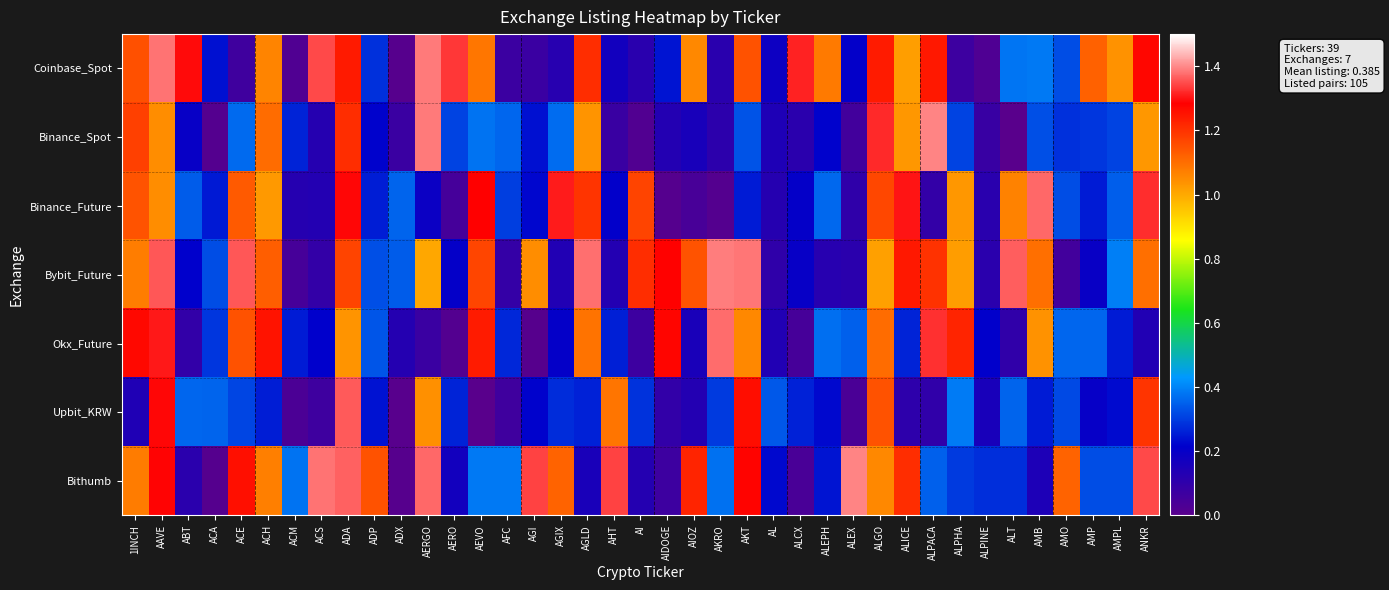

Reading right to left, transcribe all the data shown in this chart.

Coinbase_Spot: ANKR=1.3	AMPL=1.0	AMP=1.1	AMO=0.3	AMB=0.4	ALT=0.4	ALPINE=0.0	ALPHA=0.1	ALPACA=1.2	ALICE=1.0	ALGO=1.2	ALEX=0.2	ALEPH=1.1	ALCX=1.3	AL=0.2	AKT=1.1	AKRO=0.1	AIOZ=1.1	AIDOGE=0.2	AI=0.1	AHT=0.2	AGLD=1.2	AGIX=0.1	AGI=0.1	AFC=0.1	AEVO=1.1	AERO=1.3	AERGO=1.4	ADX=0.0	ADP=0.3	ADA=1.2	ACS=1.3	ACM=0.0	ACH=1.1	ACE=0.1	ACA=0.2	ABT=1.3	AAVE=1.4	1INCH=1.1
Binance_Spot: ANKR=1.0	AMPL=0.3	AMP=0.3	AMO=0.3	AMB=0.3	ALT=0.0	ALPINE=0.1	ALPHA=0.3	ALPACA=1.4	ALICE=1.0	ALGO=1.3	ALEX=0.1	ALEPH=0.2	ALCX=0.1	AL=0.1	AKT=0.3	AKRO=0.1	AIOZ=0.2	AIDOGE=0.1	AI=0.0	AHT=0.1	AGLD=1.0	AGIX=0.4	AGI=0.2	AFC=0.4	AEVO=0.4	AERO=0.3	AERGO=1.4	ADX=0.1	ADP=0.2	ADA=1.2	ACS=0.1	ACM=0.3	ACH=1.1	ACE=0.4	ACA=0.0	ABT=0.2	AAVE=1.0	1INCH=1.2
Binance_Future: ANKR=1.3	AMPL=0.3	AMP=0.3	AMO=0.3	AMB=1.4	ALT=1.1	ALPINE=0.1	ALPHA=1.0	ALPACA=0.1	ALICE=1.3	ALGO=1.2	ALEX=0.1	ALEPH=0.4	ALCX=0.2	AL=0.1	AKT=0.3	AKRO=0.0	AIOZ=0.0	AIDOGE=0.0	AI=1.2	AHT=0.2	AGLD=1.2	AGIX=1.3	AGI=0.2	AFC=0.3	AEVO=1.3	AERO=0.0	AERGO=0.2	ADX=0.4	ADP=0.3	ADA=1.3	ACS=0.1	ACM=0.1	ACH=1.0	ACE=1.1	ACA=0.2	ABT=0.3	AAVE=1.0	1INCH=1.1
Bybit_Future: ANKR=1.1	AMPL=0.4	AMP=0.2	AMO=0.1	AMB=1.1	ALT=1.4	ALPINE=0.1	ALPHA=1.0	ALPACA=1.2	ALICE=1.2	ALGO=1.0	ALEX=0.1	ALEPH=0.1	ALCX=0.2	AL=0.1	AKT=1.4	AKRO=1.4	AIOZ=1.1	AIDOGE=1.3	AI=1.2	AHT=0.1	AGLD=1.4	AGIX=0.1	AGI=1.0	AFC=0.1	AEVO=1.2	AERO=0.2	AERGO=1.0	ADX=0.3	ADP=0.3	ADA=1.2	ACS=0.1	ACM=0.0	ACH=1.1	ACE=1.4	ACA=0.3	ABT=0.2	AAVE=1.4	1INCH=1.1
Okx_Future: ANKR=0.1	AMPL=0.3	AMP=0.4	AMO=0.4	AMB=1.0	ALT=0.1	ALPINE=0.2	ALPHA=1.2	ALPACA=1.3	ALICE=0.3	ALGO=1.1	ALEX=0.4	ALEPH=0.4	ALCX=0.0	AL=0.1	AKT=1.1	AKRO=1.4	AIOZ=0.2	AIDOGE=1.3	AI=0.1	AHT=0.3	AGLD=1.1	AGIX=0.2	AGI=0.0	AFC=0.3	AEVO=1.2	AERO=0.0	AERGO=0.1	ADX=0.1	ADP=0.3	ADA=1.0	ACS=0.2	ACM=0.3	ACH=1.3	ACE=1.1	ACA=0.3	ABT=0.1	AAVE=1.3	1INCH=1.3
Upbit_KRW: ANKR=1.2	AMPL=0.2	AMP=0.2	AMO=0.3	AMB=0.3	ALT=0.4	ALPINE=0.2	ALPHA=0.4	ALPACA=0.1	ALICE=0.1	ALGO=1.1	ALEX=0.0	ALEPH=0.2	ALCX=0.3	AL=0.3	AKT=1.3	AKRO=0.3	AIOZ=0.1	AIDOGE=0.1	AI=0.3	AHT=1.1	AGLD=0.3	AGIX=0.3	AGI=0.2	AFC=0.1	AEVO=0.0	AERO=0.3	AERGO=1.0	ADX=0.0	ADP=0.2	ADA=1.4	ACS=0.1	ACM=0.0	ACH=0.3	ACE=0.3	ACA=0.4	ABT=0.4	AAVE=1.3	1INCH=0.1
Bithumb: ANKR=1.3	AMPL=0.3	AMP=0.3	AMO=1.1	AMB=0.1	ALT=0.3	ALPINE=0.3	ALPHA=0.3	ALPACA=0.4	ALICE=1.2	ALGO=1.1	ALEX=1.4	ALEPH=0.2	ALCX=0.0	AL=0.2	AKT=1.3	AKRO=0.4	AIOZ=1.2	AIDOGE=0.1	AI=0.1	AHT=1.3	AGLD=0.2	AGIX=1.1	AGI=1.3	AFC=0.4	AEVO=0.4	AERO=0.2	AERGO=1.4	ADX=0.0	ADP=1.1	ADA=1.4	ACS=1.4	ACM=0.4	ACH=1.1	ACE=1.3	ACA=0.0	ABT=0.1	AAVE=1.3	1INCH=1.1